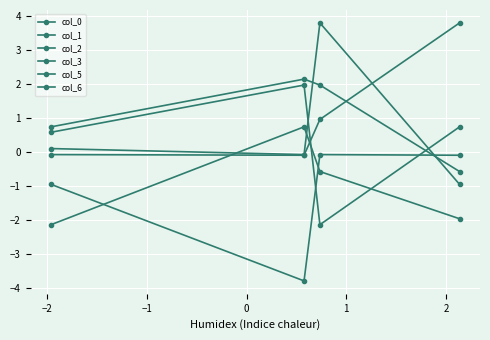

How many values in the col_1 series are below 0?

2